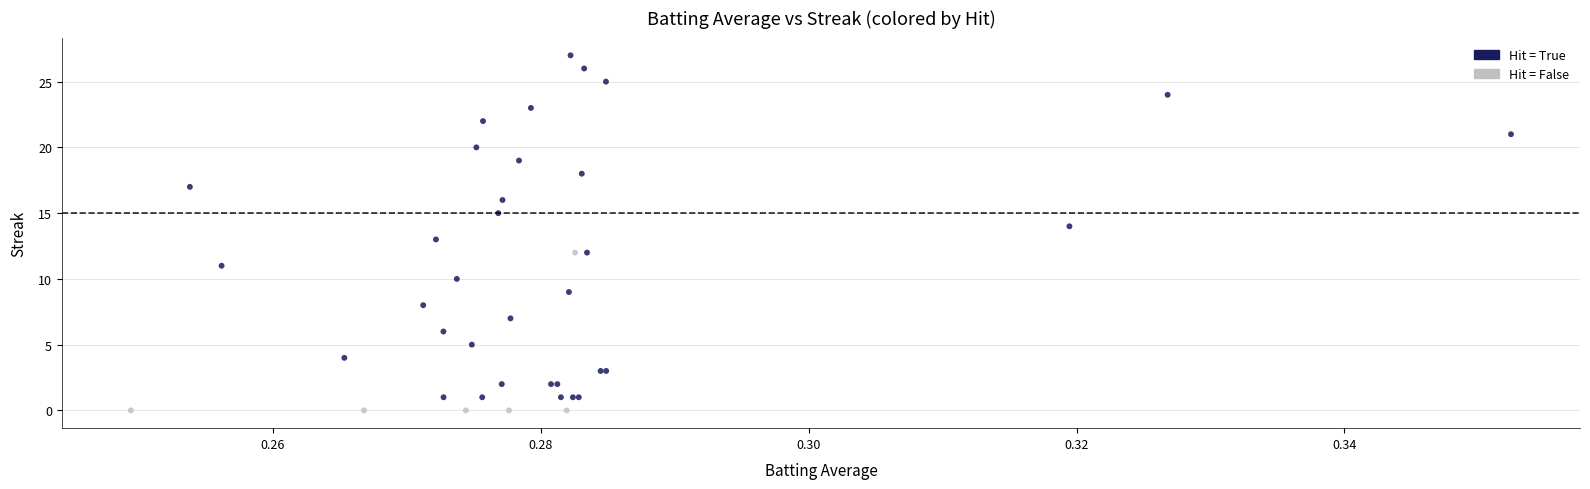

What are all the series names shown in the legend?

Hit = True, Hit = False